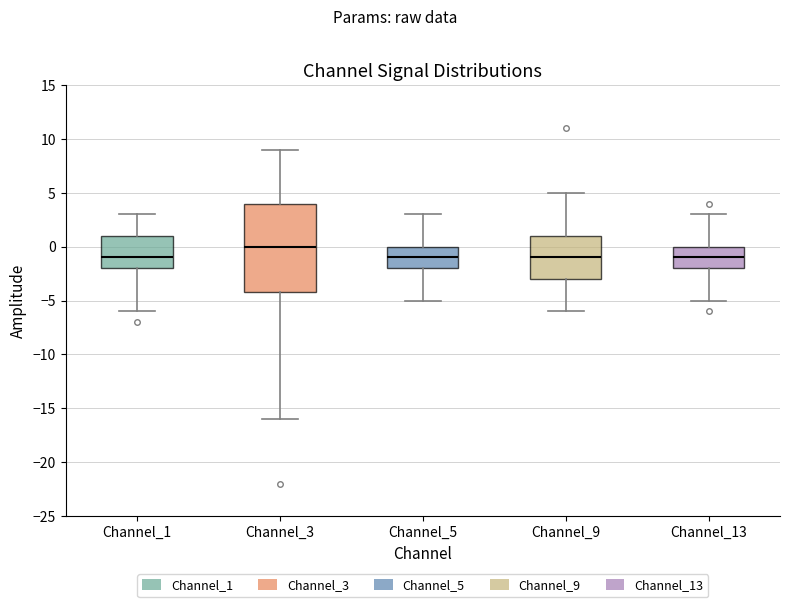

Reading left to right, transcribe this box plot: for each box, give where its median line is, the range the box spans, and where its two whiskers end, as read against the y-axis. The values are not printed on the chart, so give them approximately, as read against the axis.

Channel_1: median -1, box -2 to 1, whiskers -6 to 3
Channel_3: median 0, box -4 to 4, whiskers -16 to 9
Channel_5: median -1, box -2 to 0, whiskers -5 to 3
Channel_9: median -1, box -3 to 1, whiskers -6 to 5
Channel_13: median -1, box -2 to 0, whiskers -5 to 3